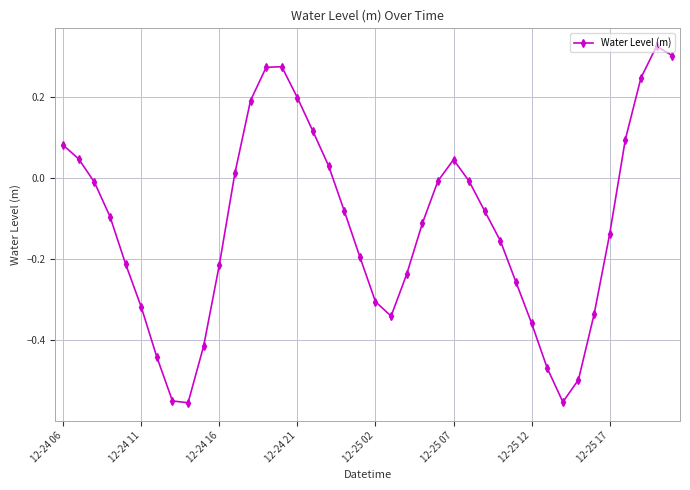

How many points are lower than both their immediate neighbors (excluding endpoints)?

3